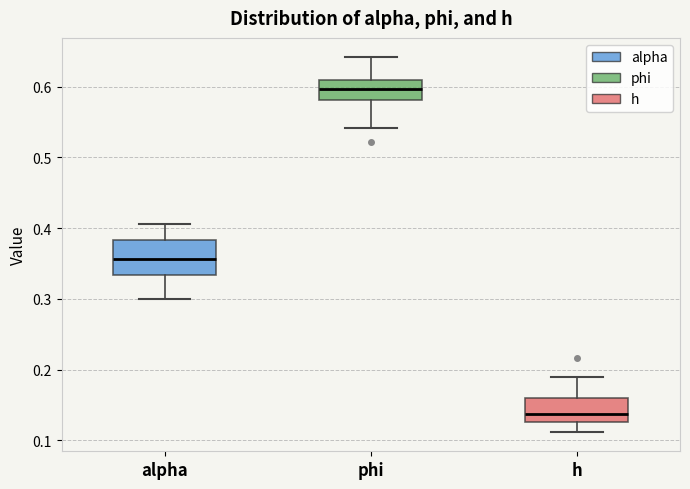

Where is the lower edge of the box for h on the y-axis? The values are not printed on the chart, so give them approximately, as read against the axis.

0.13